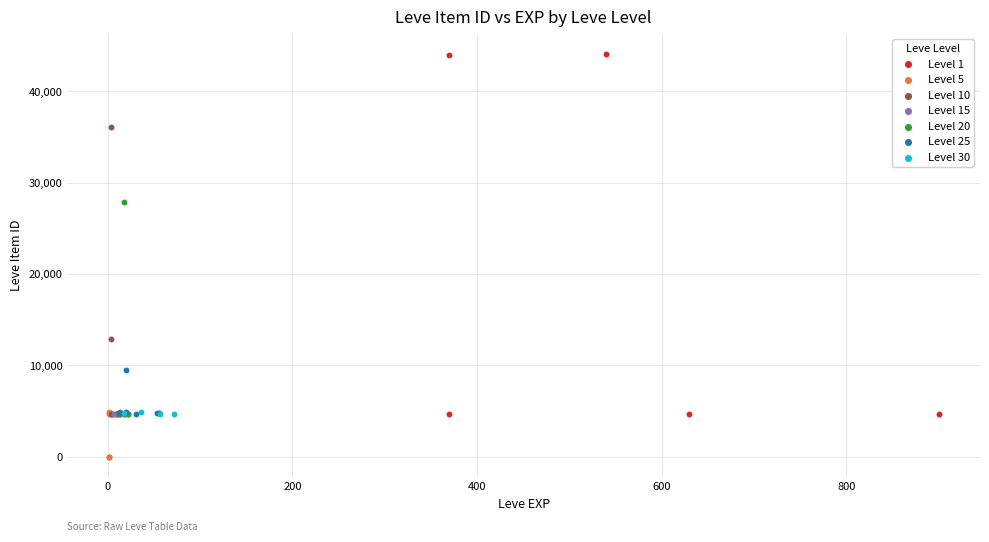

Which series has the largest Y range (max minus min)?

Level 1